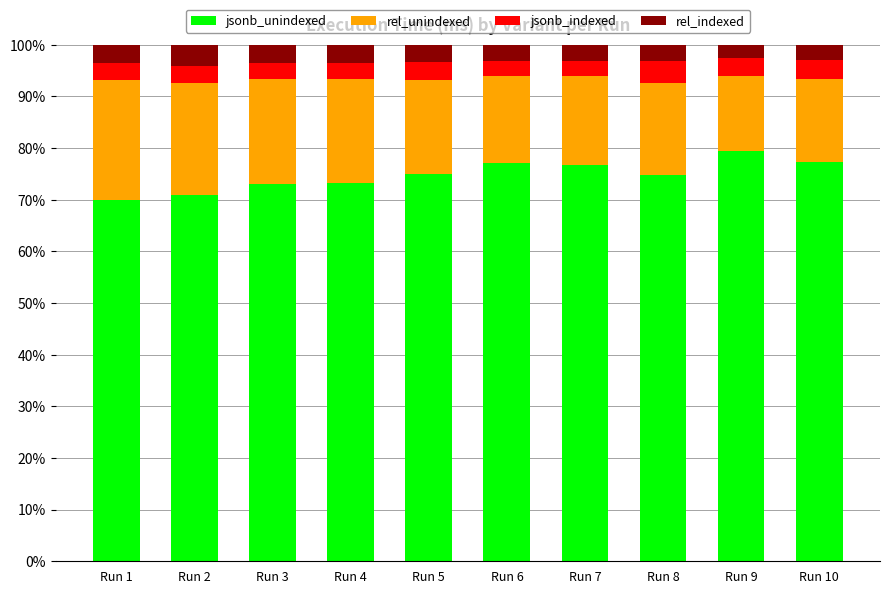

What is the sum of all jsonb_unindexed values?

747.3